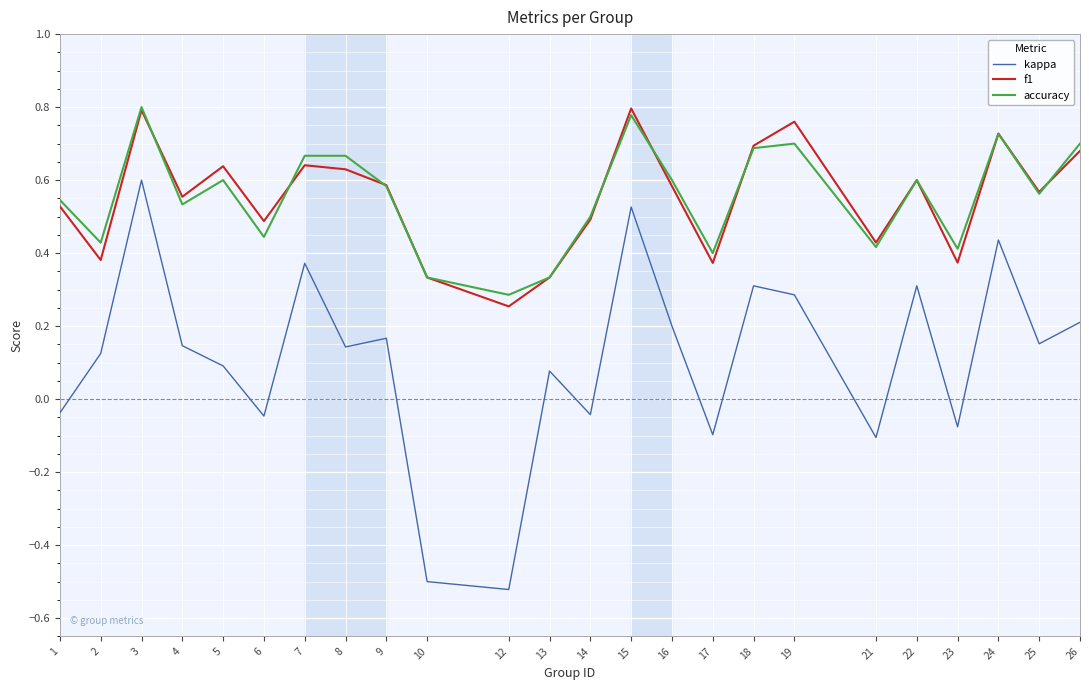

Is the value of f1 at 26 greater than the value of kappa at 7?

Yes